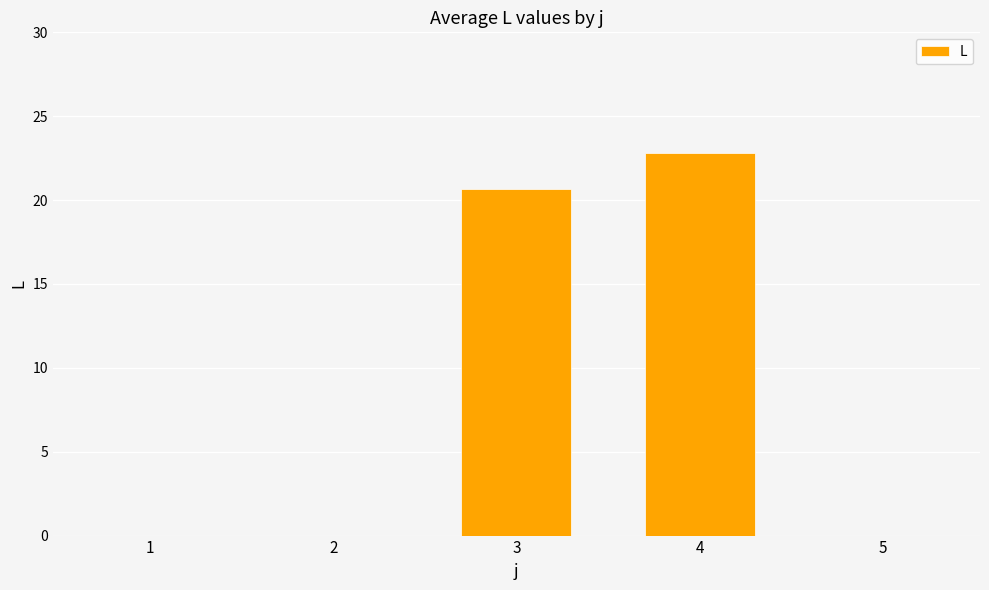

Count the number of data series in this chart.

1